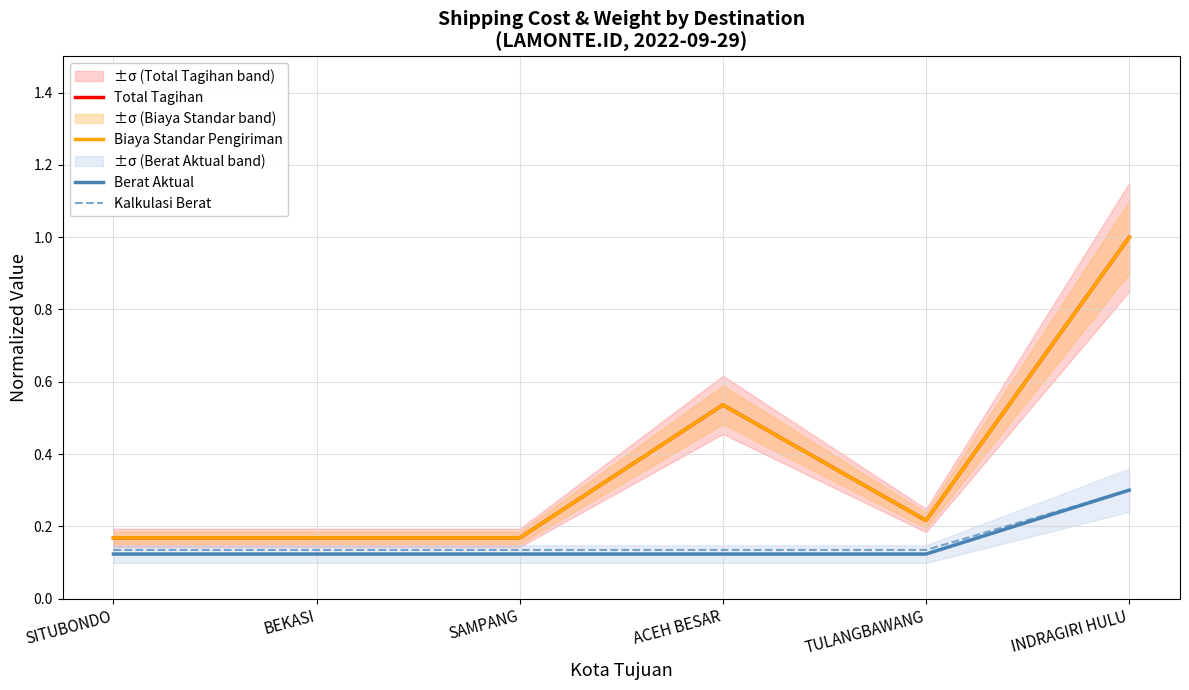

What are all the series names shown in the legend?

Total Tagihan, Biaya Standar Pengiriman, Berat Aktual, Kalkulasi Berat